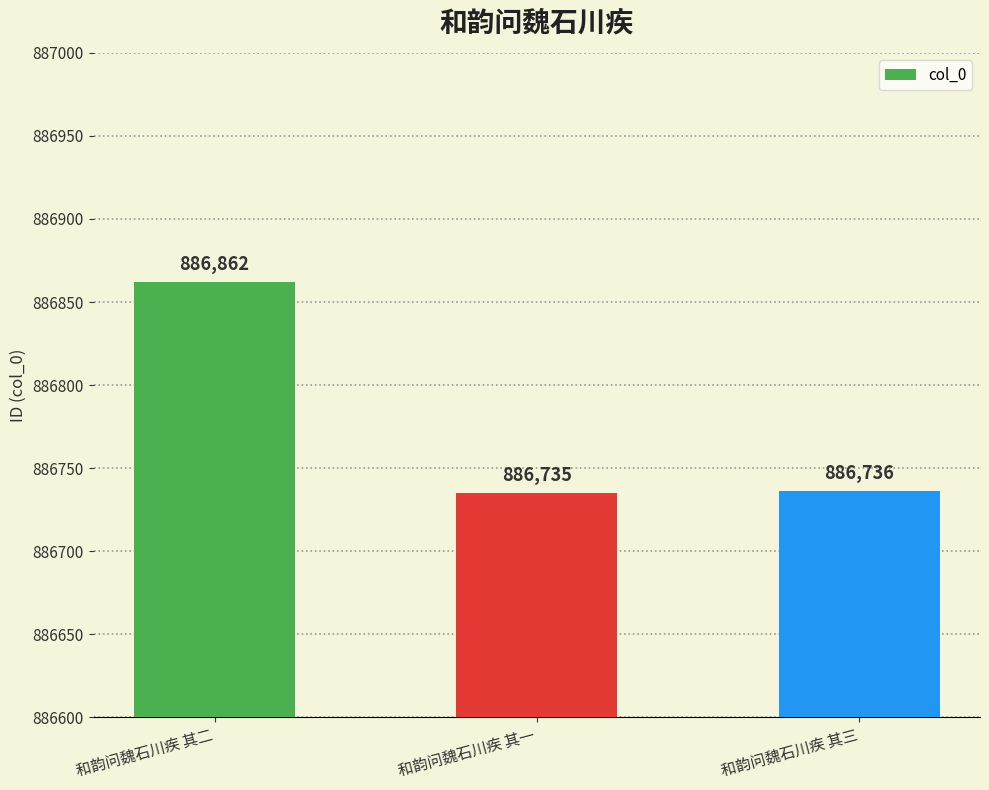

What is the value of the 3rd bar from the left?

886736